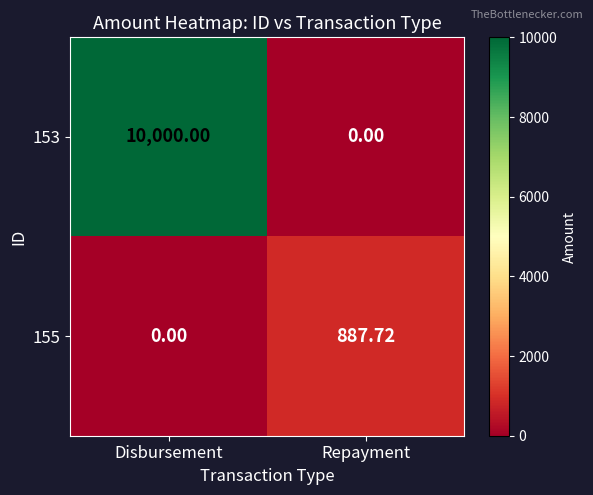

Rank the categories by 155 value from highest to lowest.

Repayment, Disbursement